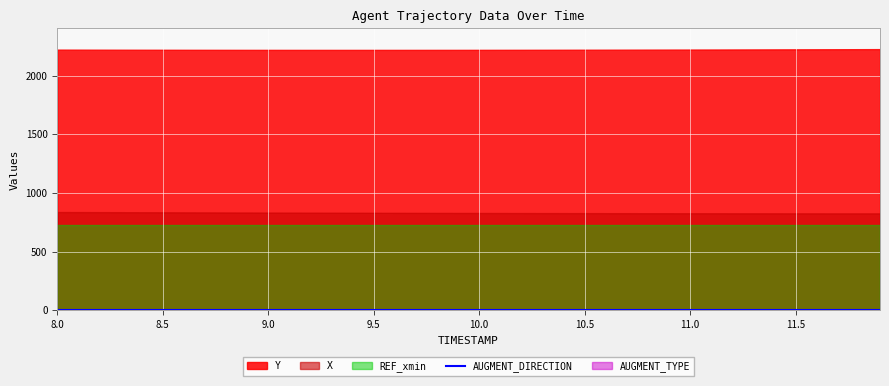

At which label does Y first exceed 2220?

8.0